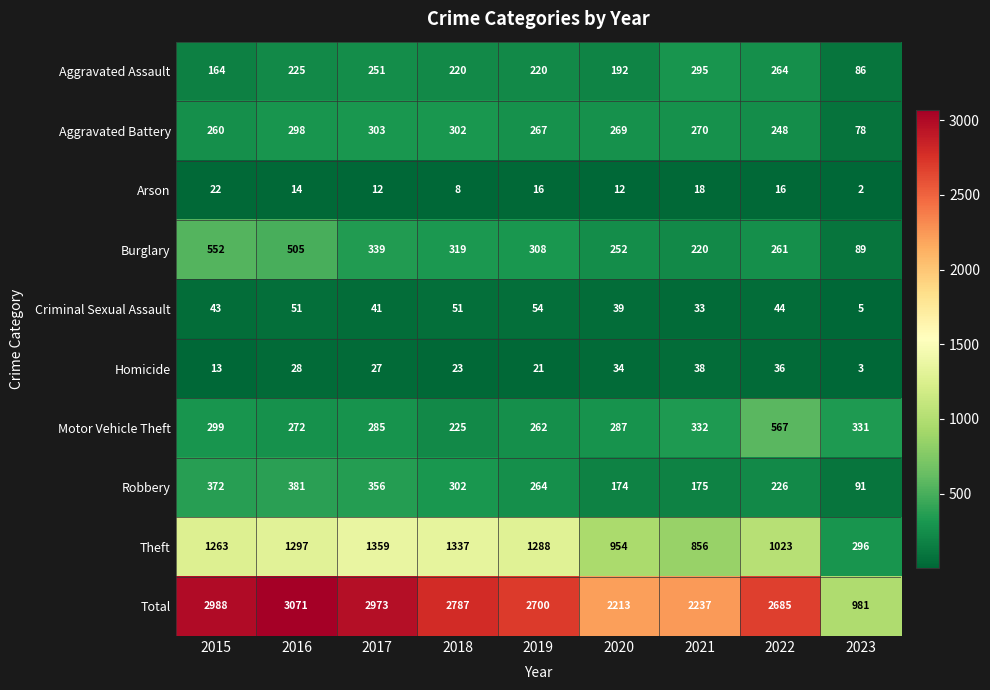

What is the greatest value displayed?

3071